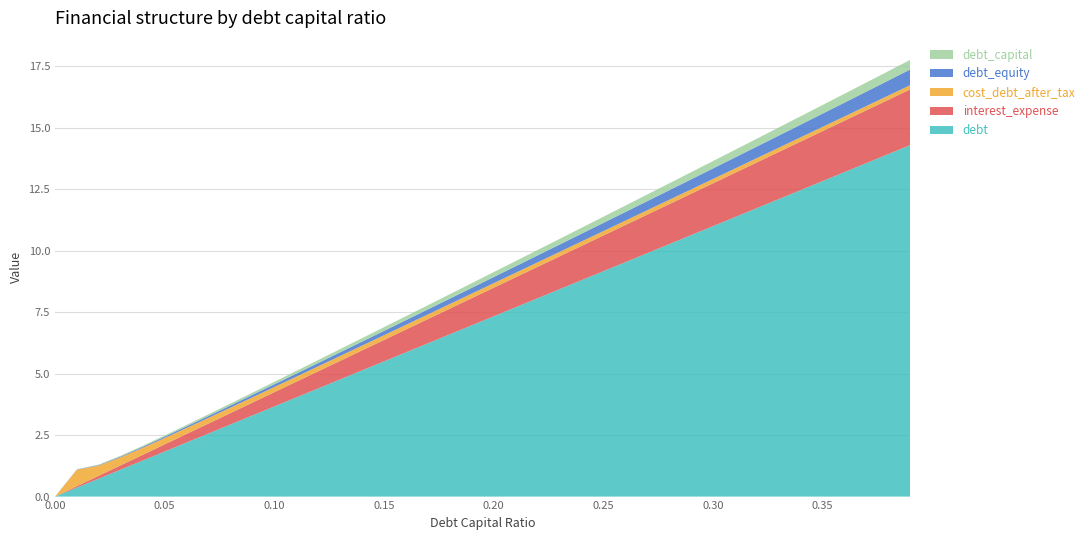

Reading left to right, transcribe all the data shown in this chart.

debt_capital: 0.0	0.0	0.0	0.0	0.0	0.1	0.1	0.1	0.1	0.1	0.1	0.1	0.1	0.1	0.1	0.1	0.2	0.2	0.2	0.2	0.2	0.2	0.2	0.2	0.2	0.2	0.3	0.3	0.3	0.3	0.3	0.3	0.3	0.3	0.3	0.3	0.4	0.4	0.4	0.4
debt: 0.0	0.4	0.7	1.1	1.5	1.8	2.2	2.6	2.9	3.3	3.7	4.0	4.4	4.8	5.1	5.5	5.9	6.2	6.6	7.0	7.3	7.7	8.1	8.4	8.8	9.2	9.5	9.9	10.3	10.6	11.0	11.4	11.7	12.1	12.5	12.8	13.2	13.6	13.9	14.3
interest_expense: 0.0	0.1	0.1	0.2	0.2	0.3	0.3	0.4	0.5	0.5	0.6	0.6	0.7	0.8	0.8	0.9	0.9	1.0	1.0	1.1	1.2	1.2	1.3	1.3	1.4	1.5	1.5	1.6	1.6	1.7	1.7	1.8	1.9	1.9	2.0	2.0	2.1	2.1	2.2	2.3
cost_debt_after_tax: 0.0	0.7	0.4	0.3	0.3	0.3	0.2	0.2	0.2	0.2	0.2	0.2	0.2	0.2	0.2	0.2	0.2	0.2	0.2	0.2	0.2	0.2	0.2	0.2	0.2	0.2	0.2	0.2	0.2	0.2	0.2	0.2	0.2	0.2	0.2	0.2	0.2	0.2	0.2	0.2
debt_equity: 0.0	0.0	0.0	0.0	0.0	0.1	0.1	0.1	0.1	0.1	0.1	0.1	0.1	0.1	0.2	0.2	0.2	0.2	0.2	0.2	0.2	0.3	0.3	0.3	0.3	0.3	0.4	0.4	0.4	0.4	0.4	0.4	0.5	0.5	0.5	0.5	0.6	0.6	0.6	0.6